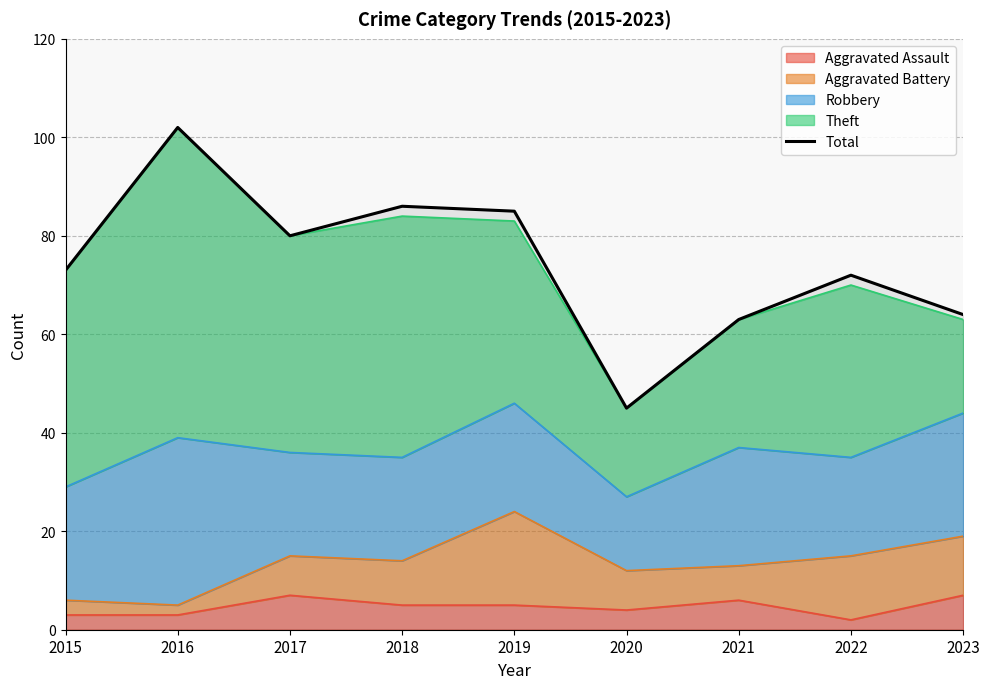

True or false: the data shows 86 at 2018.

True